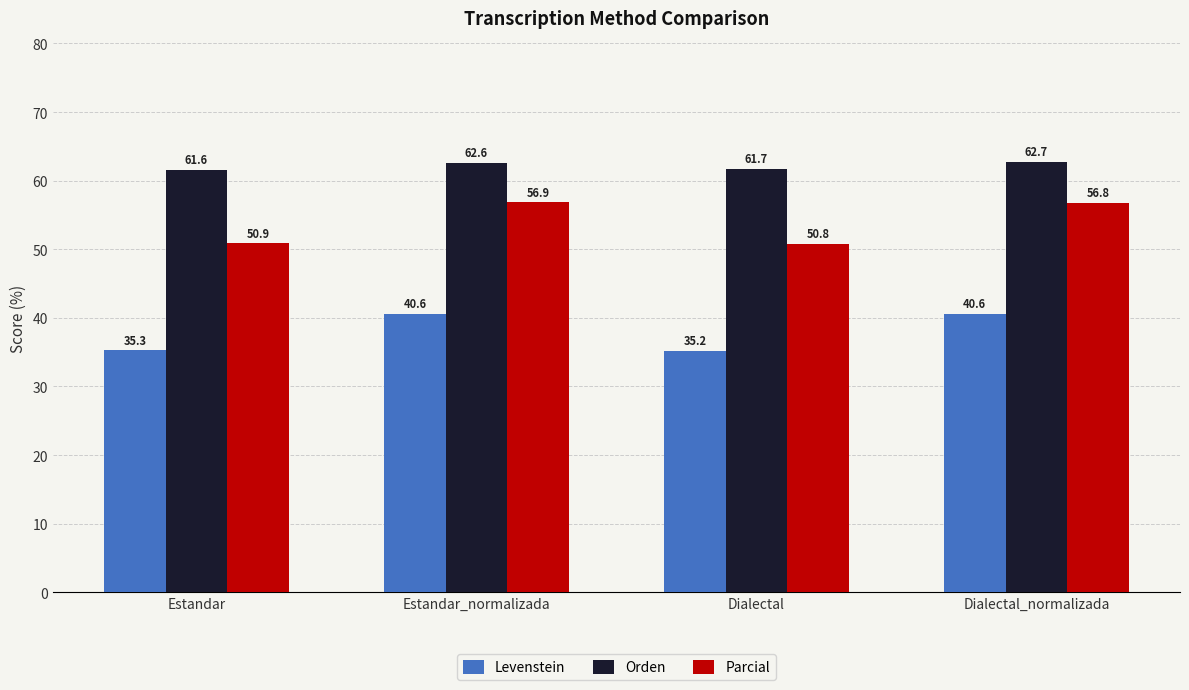

Which series has the largest total across all categories?

Orden